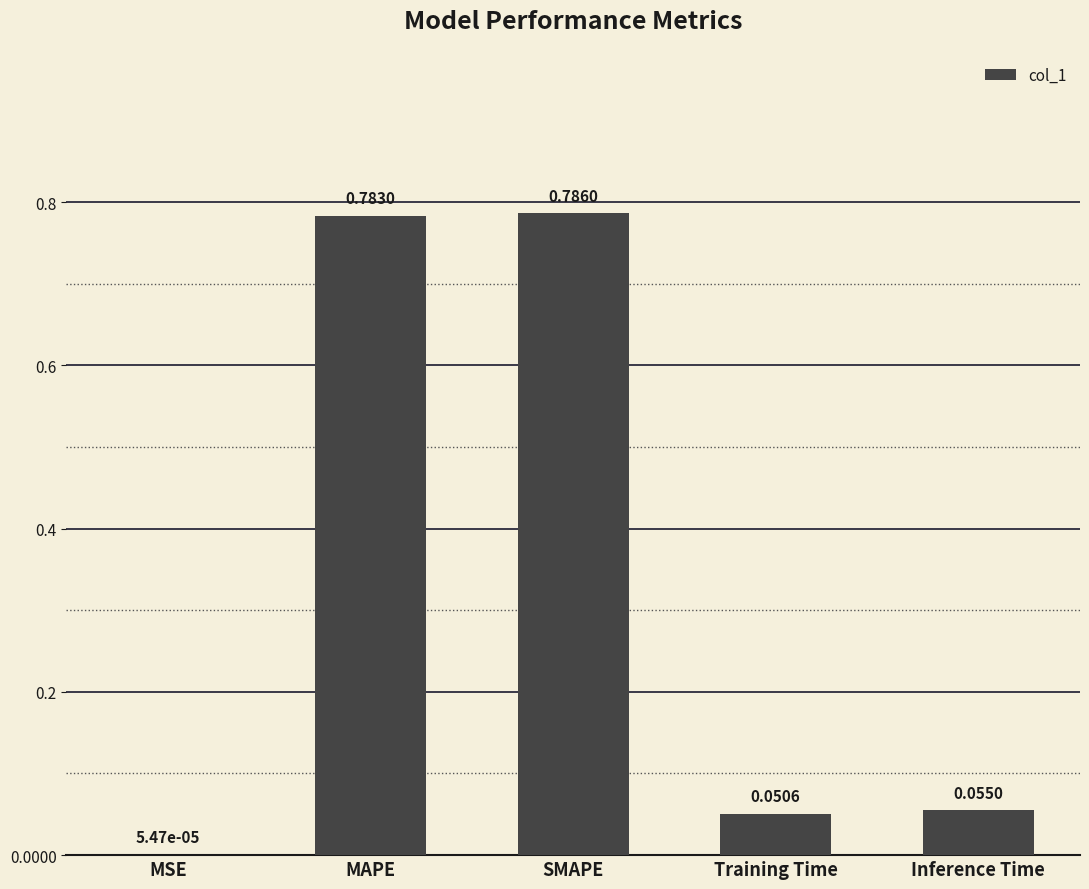

What is the average value?

0.3